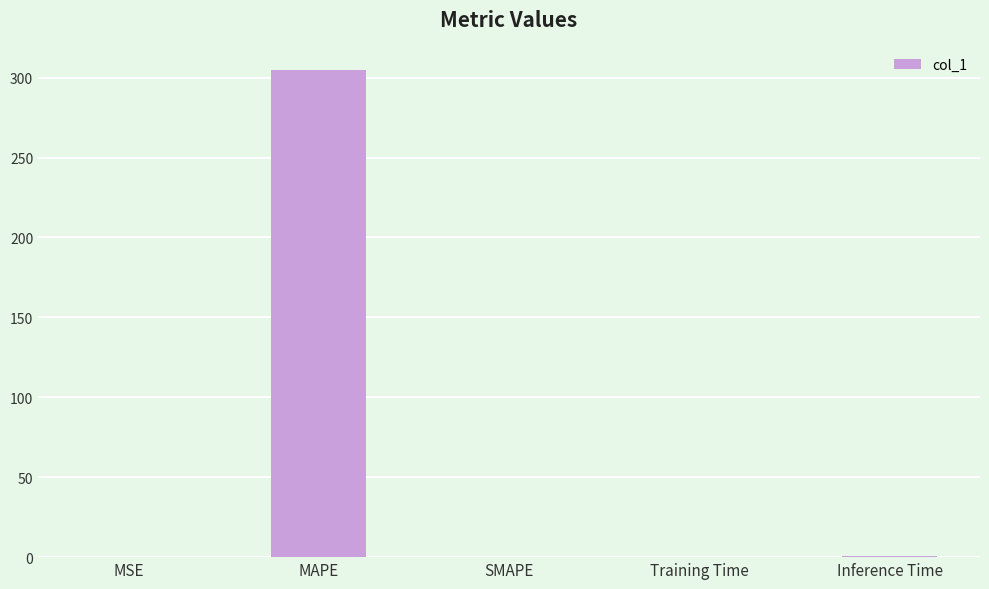

Which has a higher value, MAPE or MSE?

MAPE